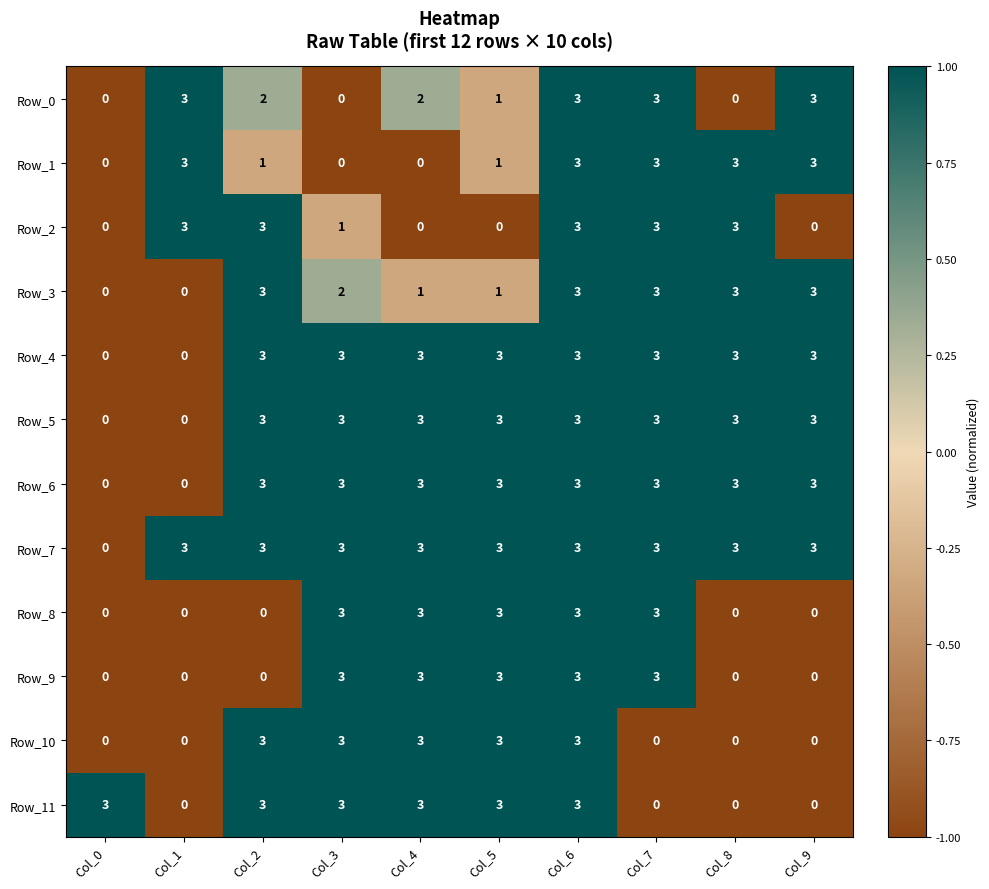

What is the difference between the highest and lowest values at Col_8?

3